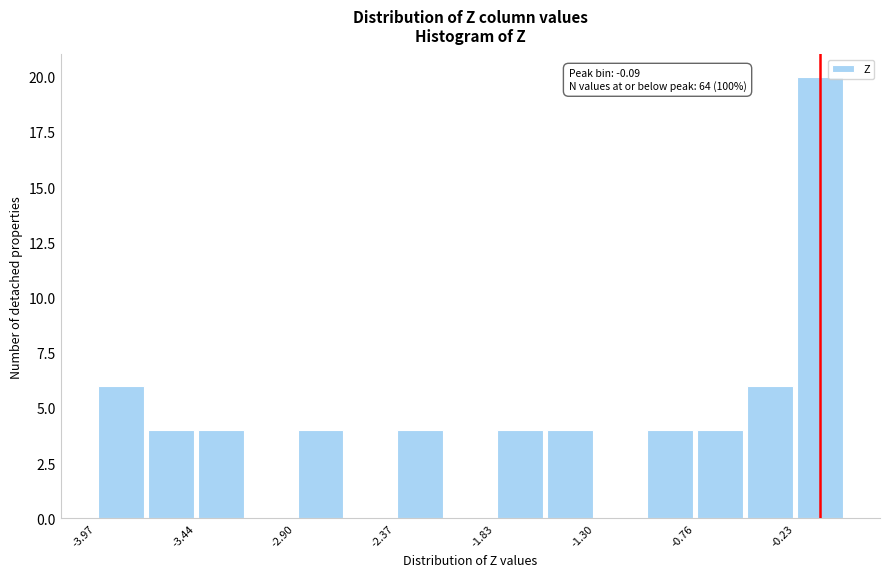

Around what value on the x-axis is the tallest bar? Give the approximate position of its centre, as read against the axis.

-0.1